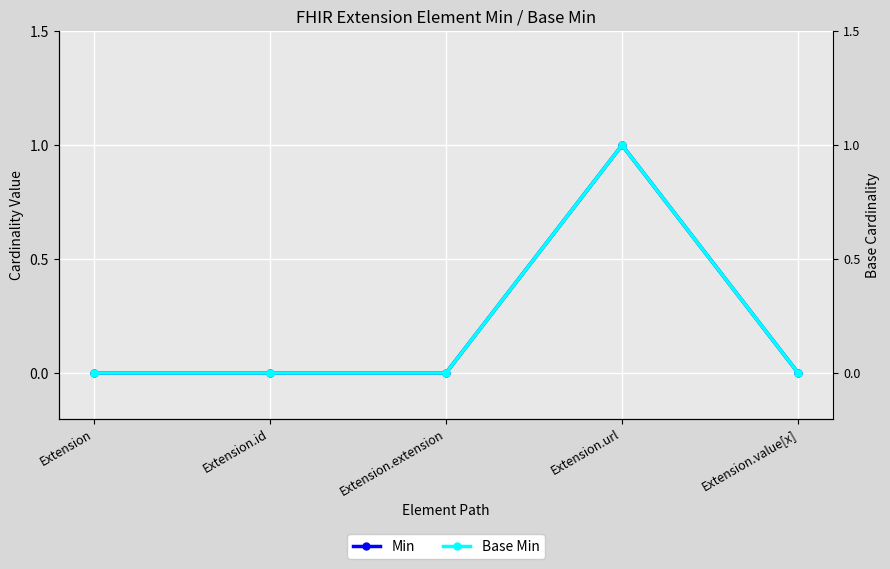

What is the label of the 4th point from the left?

Extension.url